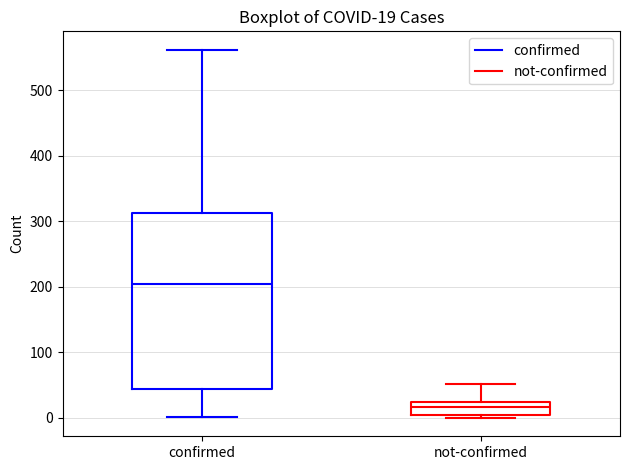

Which box's median line is the lowest?

not-confirmed